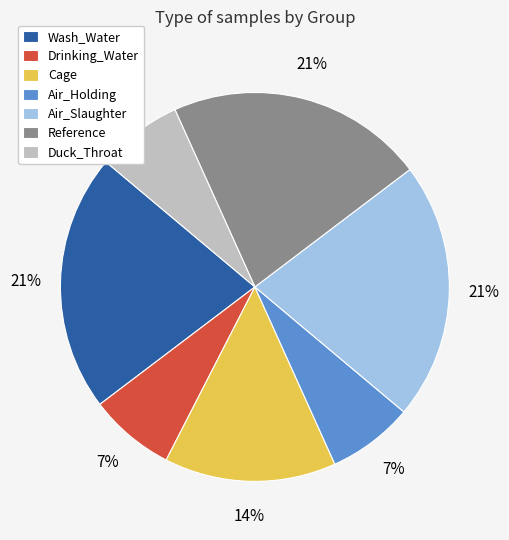

How many slices are in this pie chart?

7